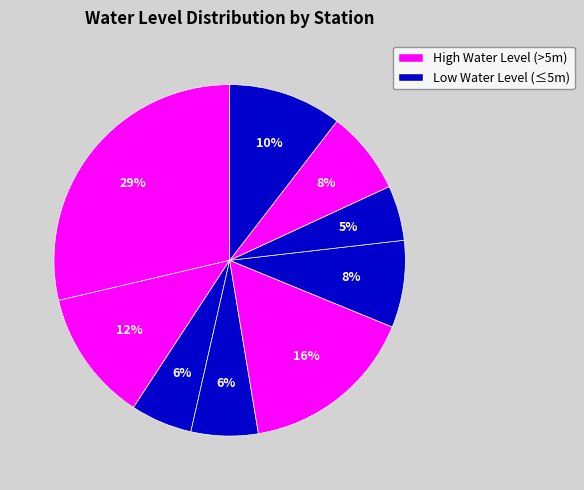

Count the number of slices in the pie.

9